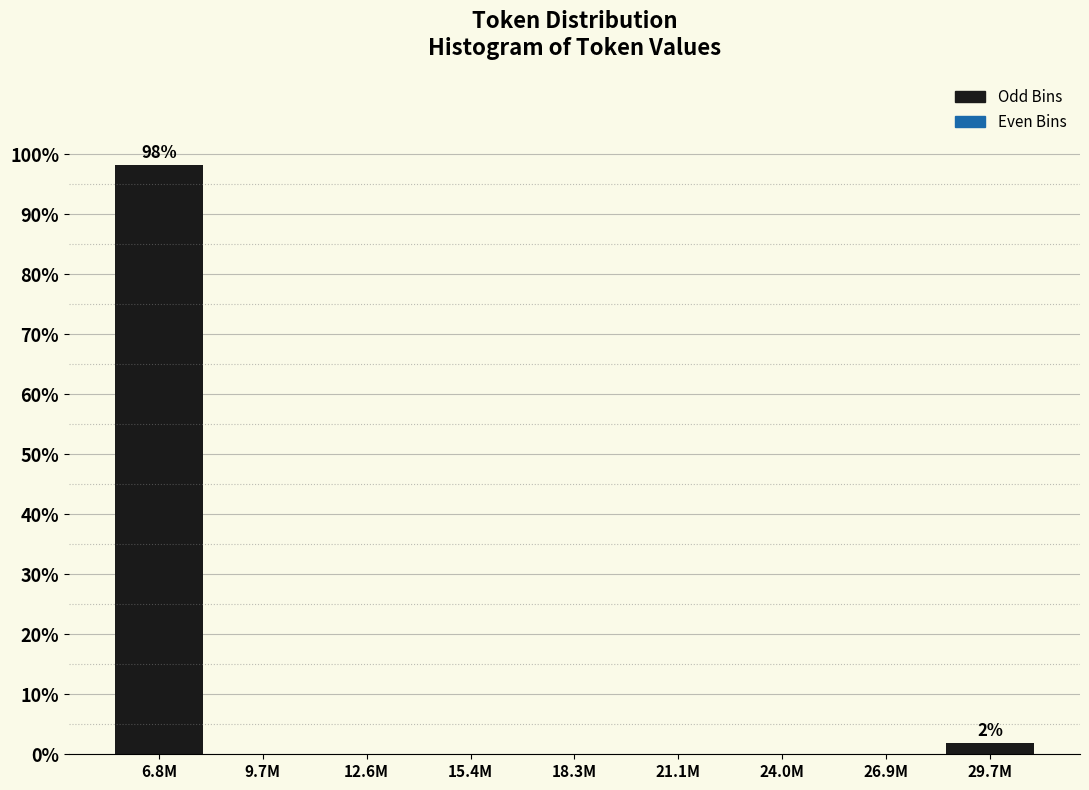

Reading left to right, what are all the values shown in this chart?

6.8M=98.1	9.7M=0.0	12.6M=0.0	15.4M=0.0	18.3M=0.0	21.1M=0.0	24.0M=0.0	26.9M=0.0	29.7M=1.9